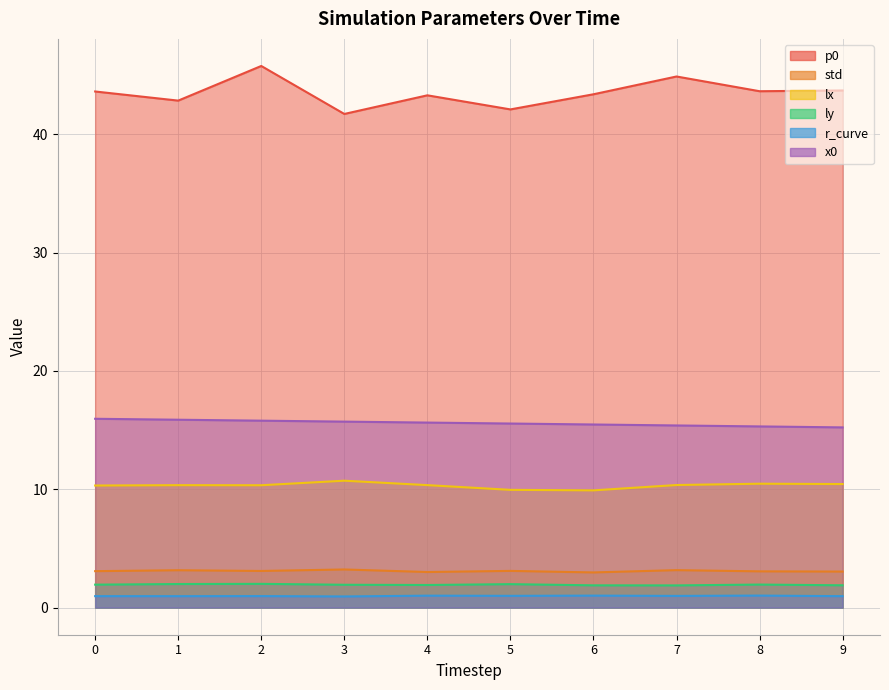

True or false: p0 and r_curve intersect in this chart.

False